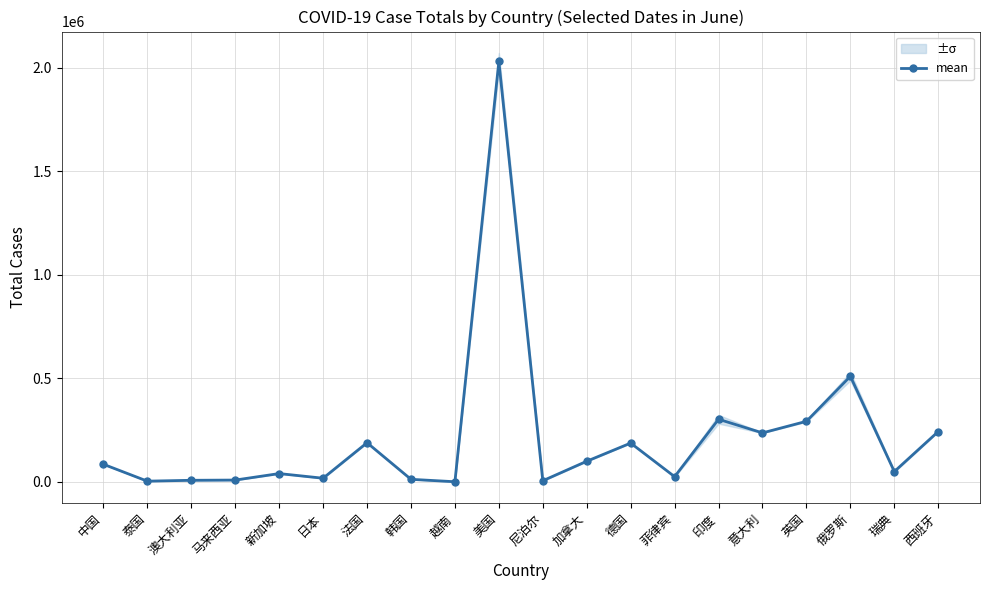

What is the value of the 5th point from the left?

39749.5